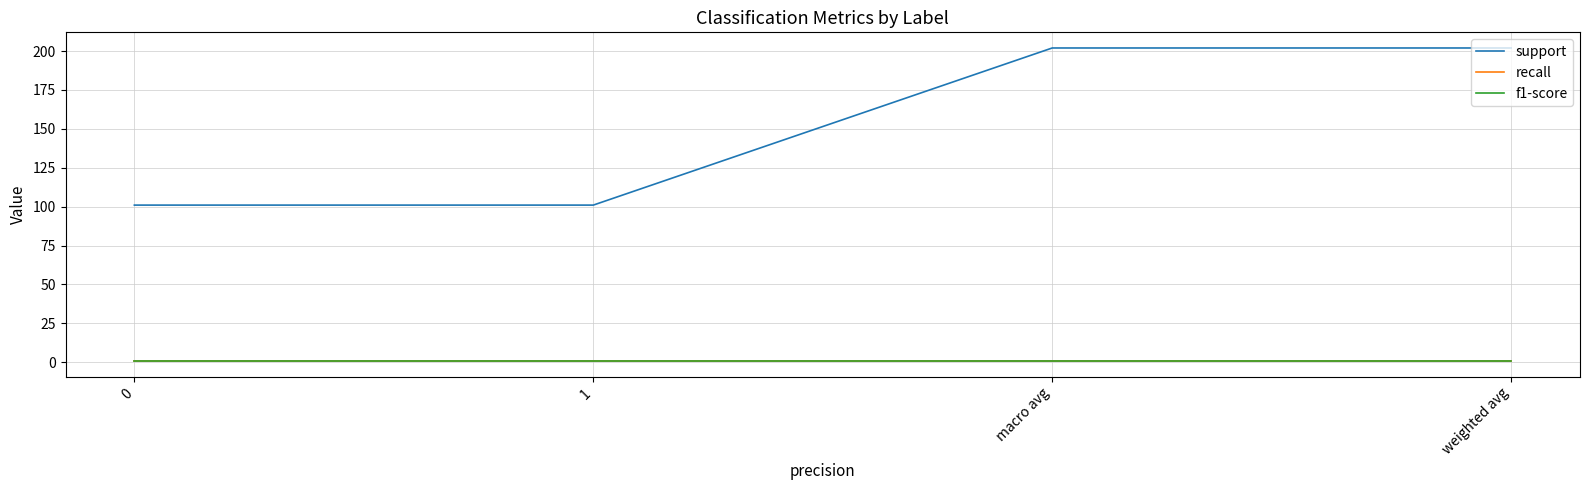

True or false: recall and f1-score cross at least once.

False